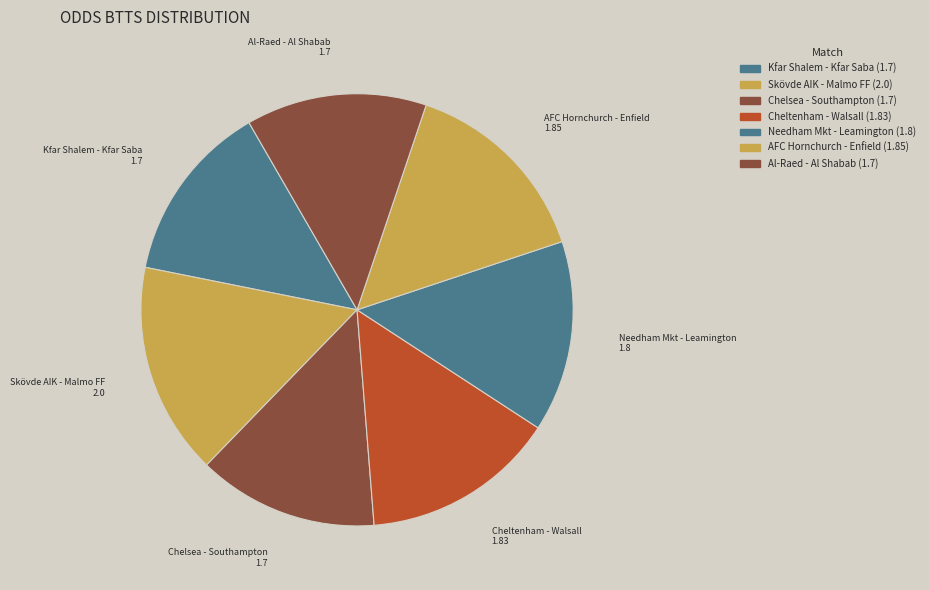

What is the largest slice in the pie chart?

Skövde AIK - Malmo FF